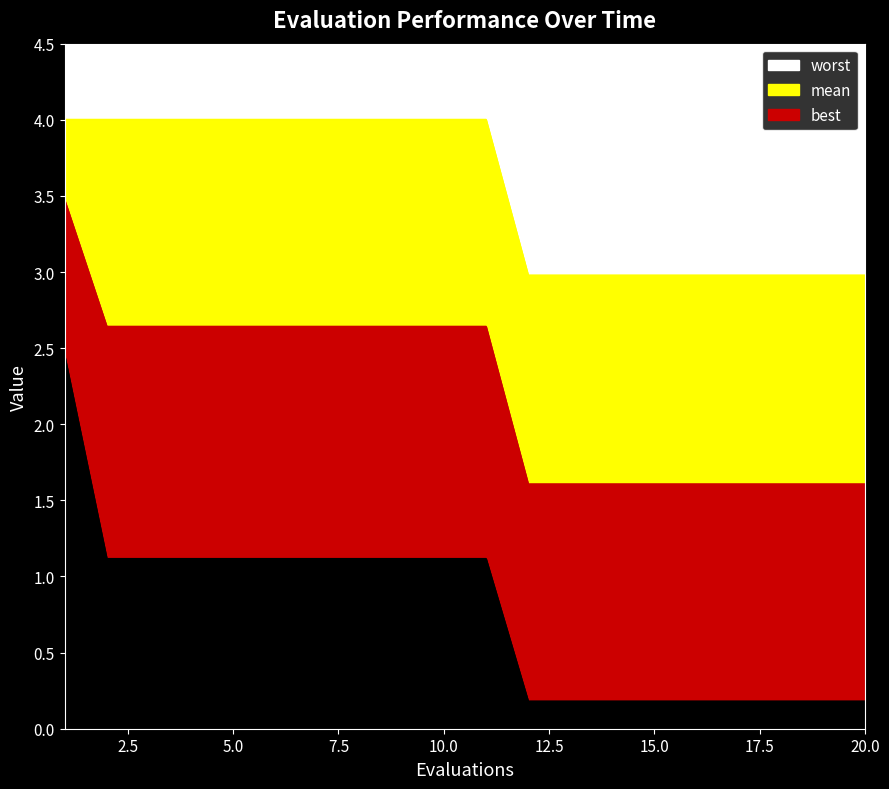

What is the total value across all series at 5.0?

7.8